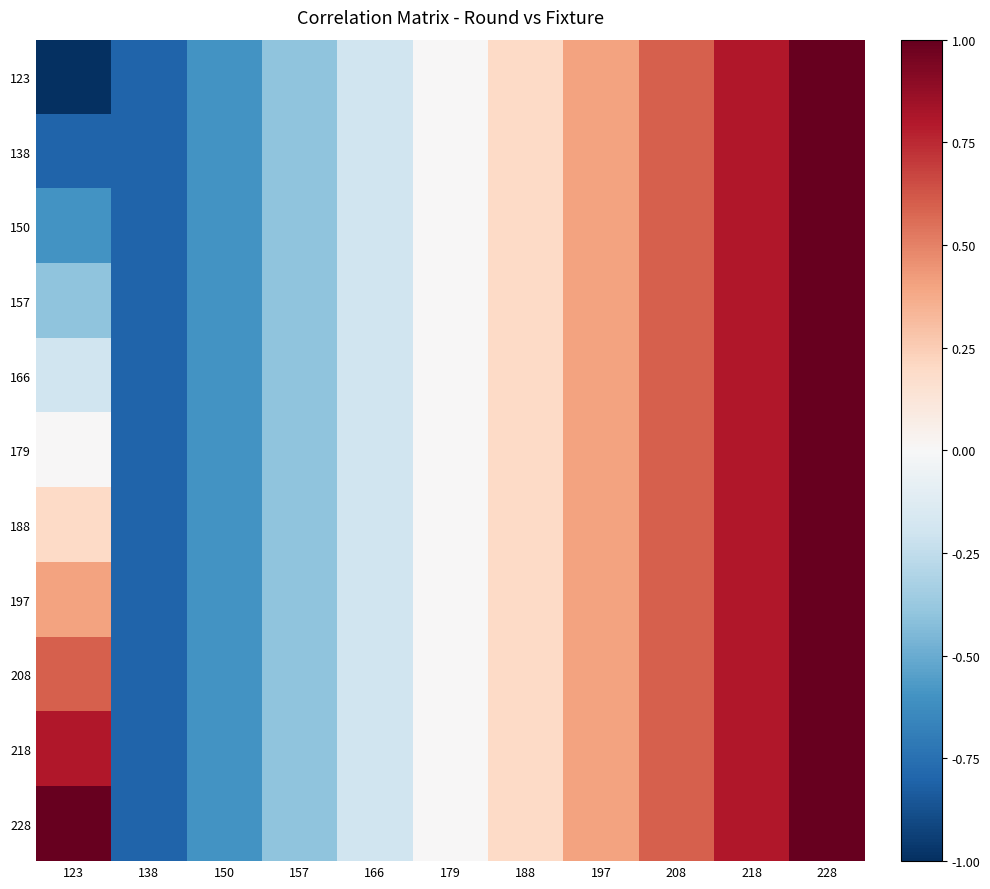

Rank the series at 123 from highest to lowest value.

228, 218, 208, 197, 188, 179, 166, 157, 150, 138, 123